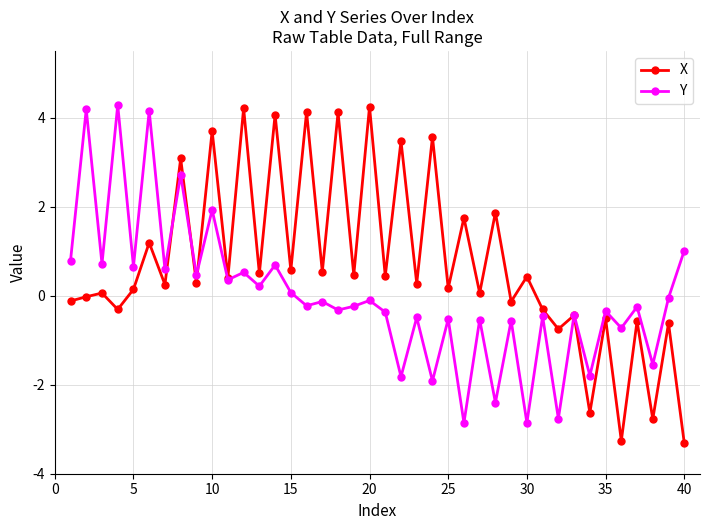

In X, how many points are higher than both neighbors (excluding endpoints)?

18